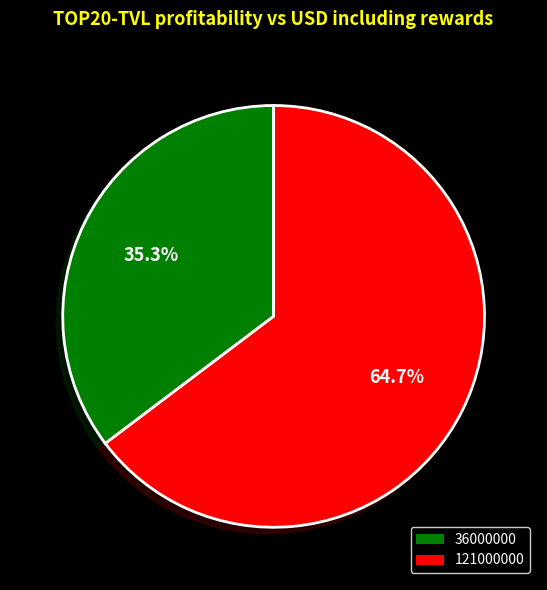

What is the total percentage of 121000000 and 36000000?

100.0%